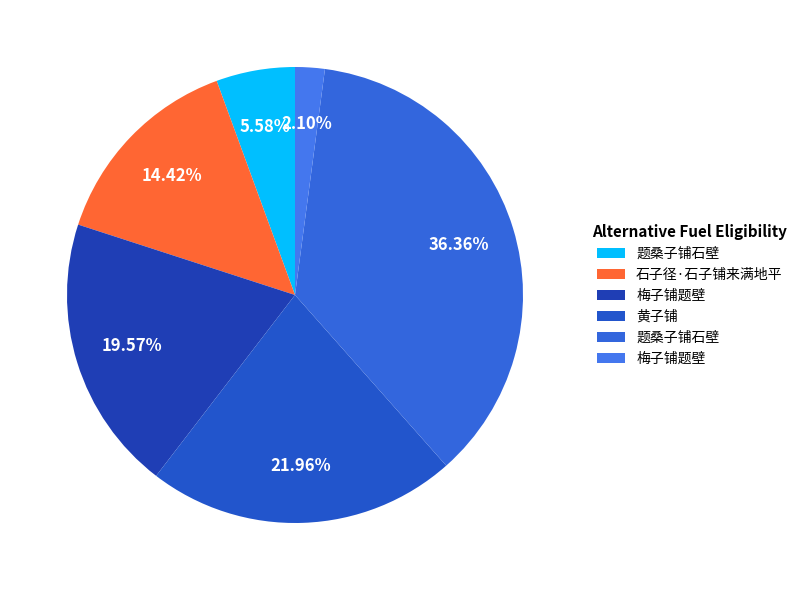

Count the number of slices in the pie.

6